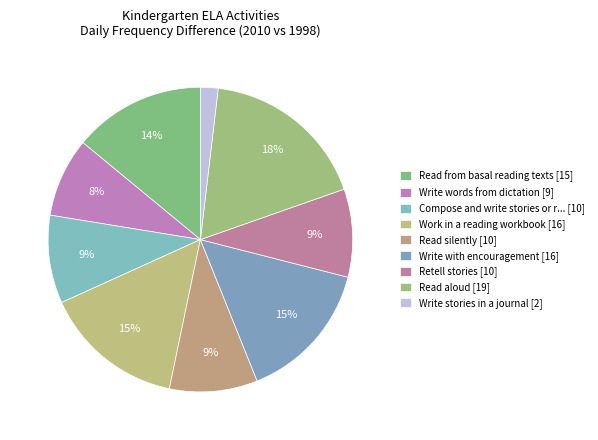

How many segments does this pie chart have?

9